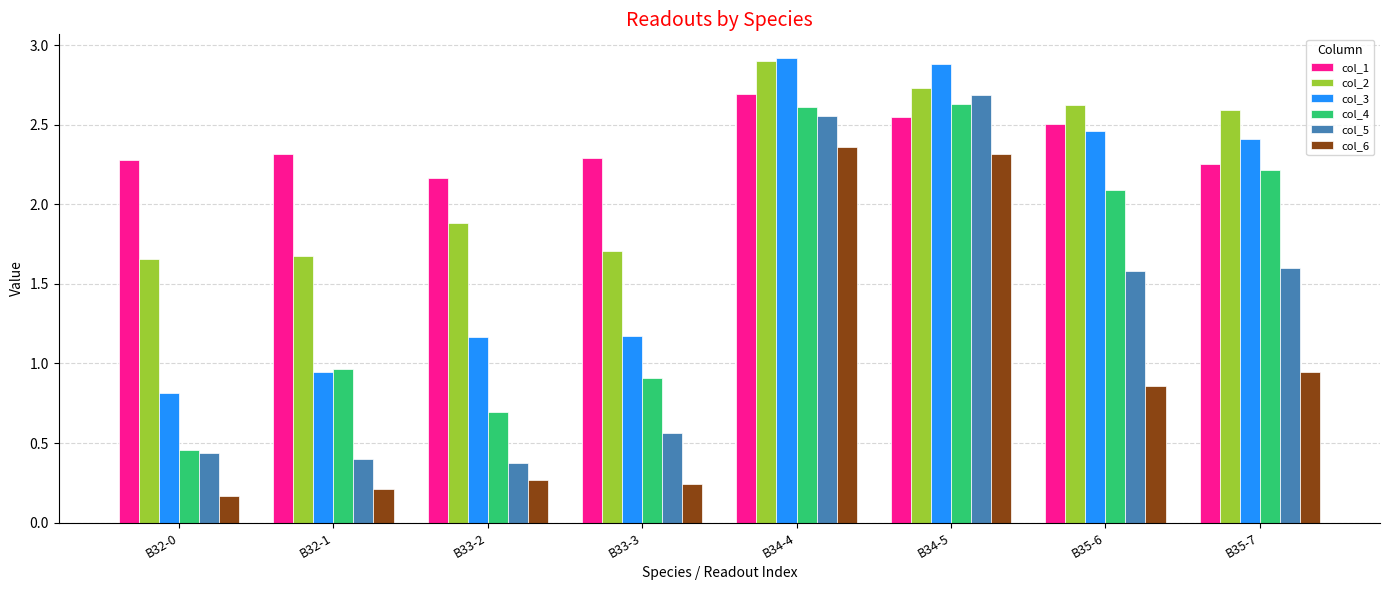

The value of col_6 at B33-3 is 0.4. True or false?

False